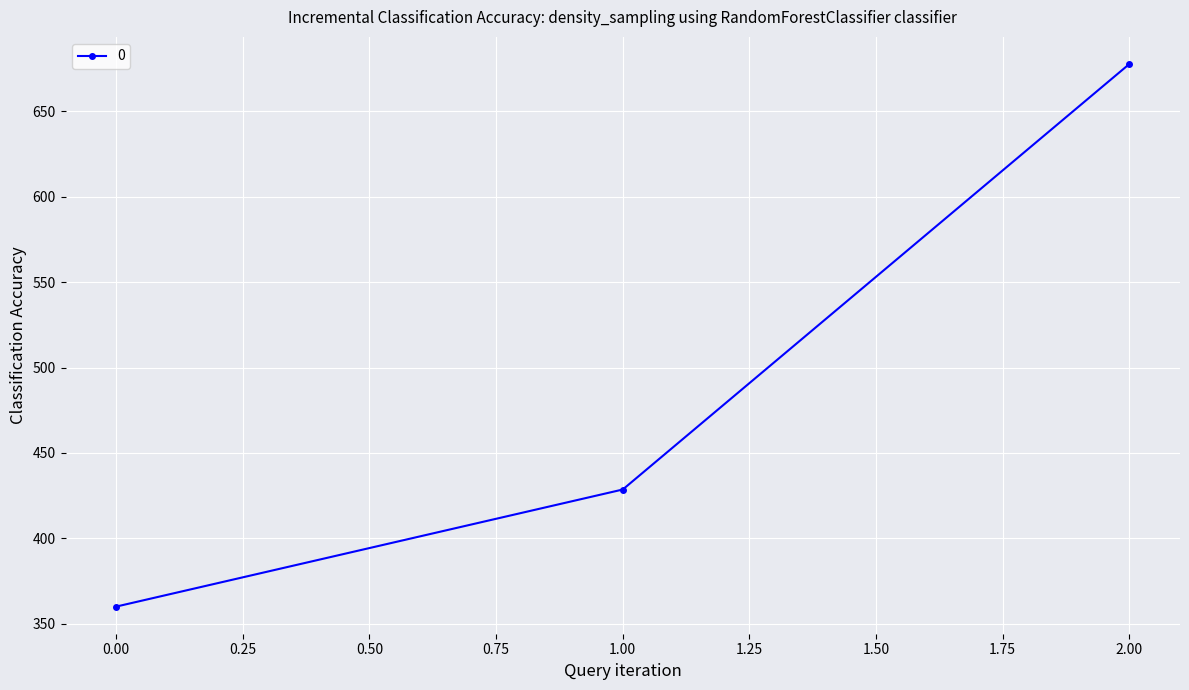

Between 1.00 and 0.00, which is larger?

1.00